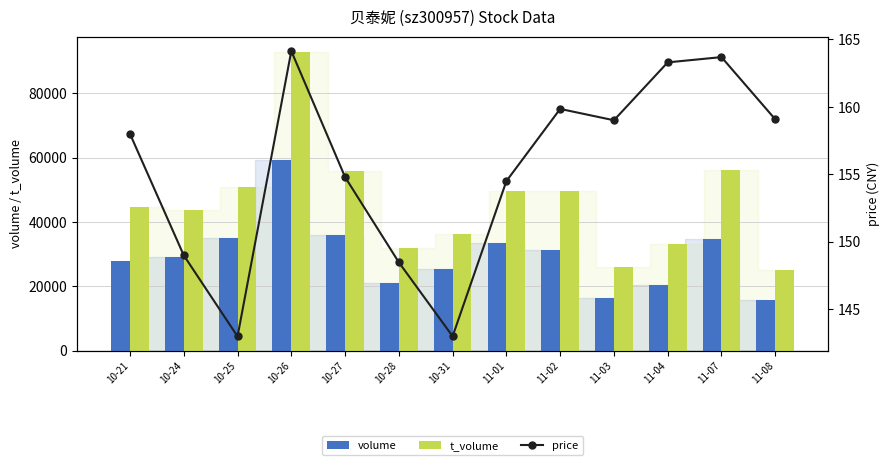

What is the sum of the t_volume values at 11-02 and 11-01?

99137